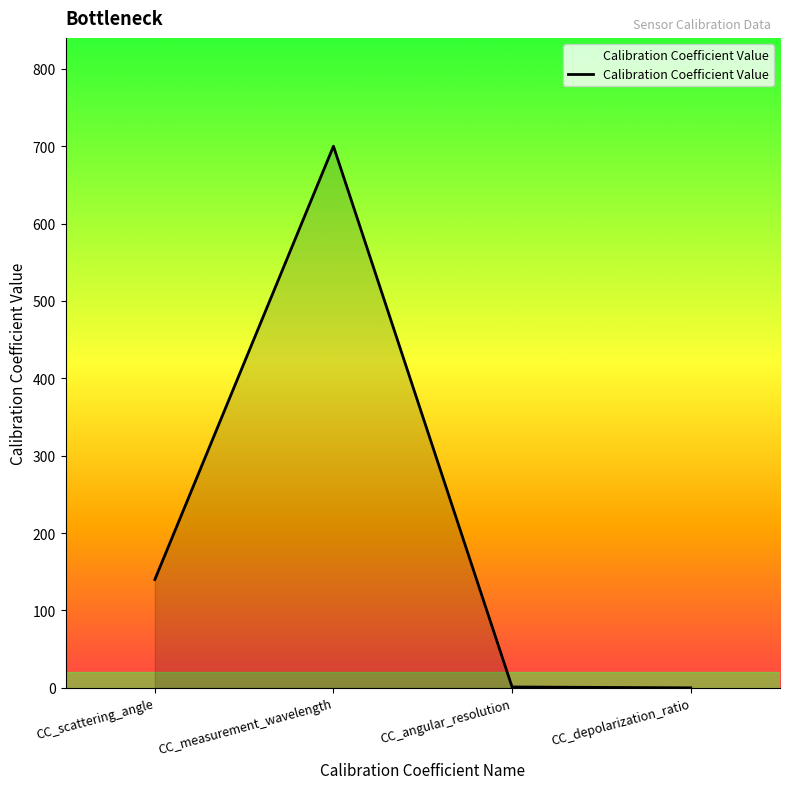

The chart shows a value of 1.1 at CC_angular_resolution. True or false?

True